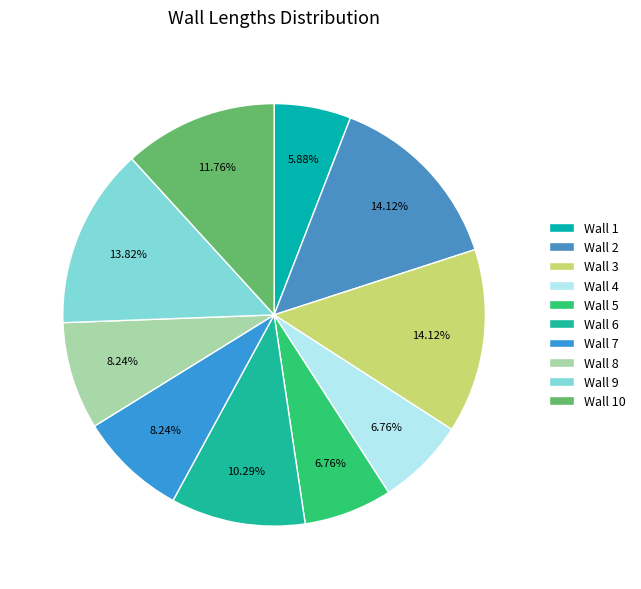

To the nearest percent, what is the combined percentage of Wall 6 and Wall 5?

17%